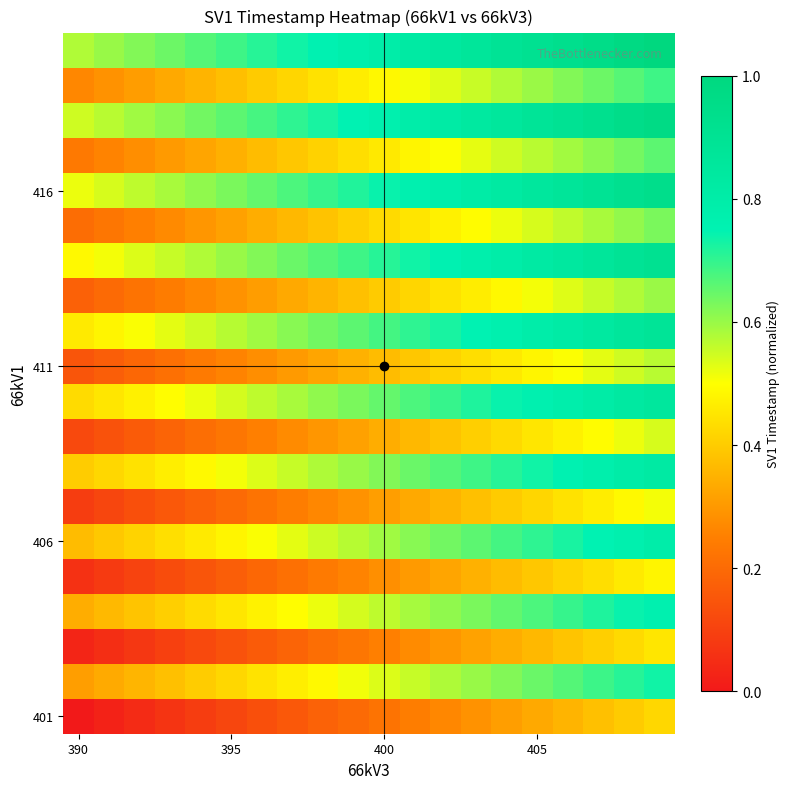

How many categories are shown in the chart?

20